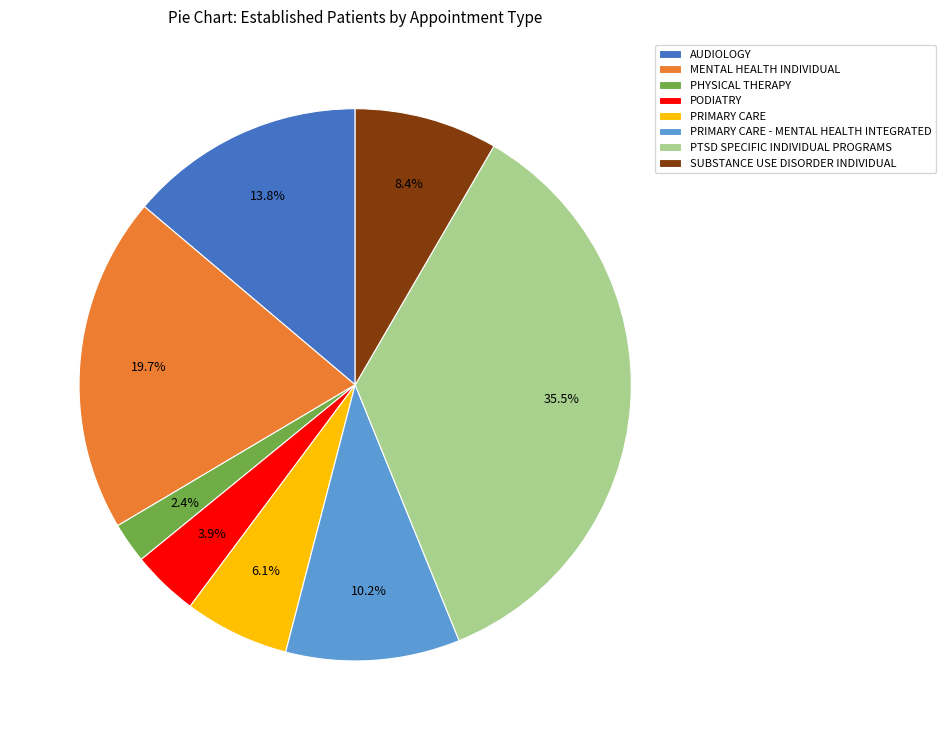

How many segments does this pie chart have?

8